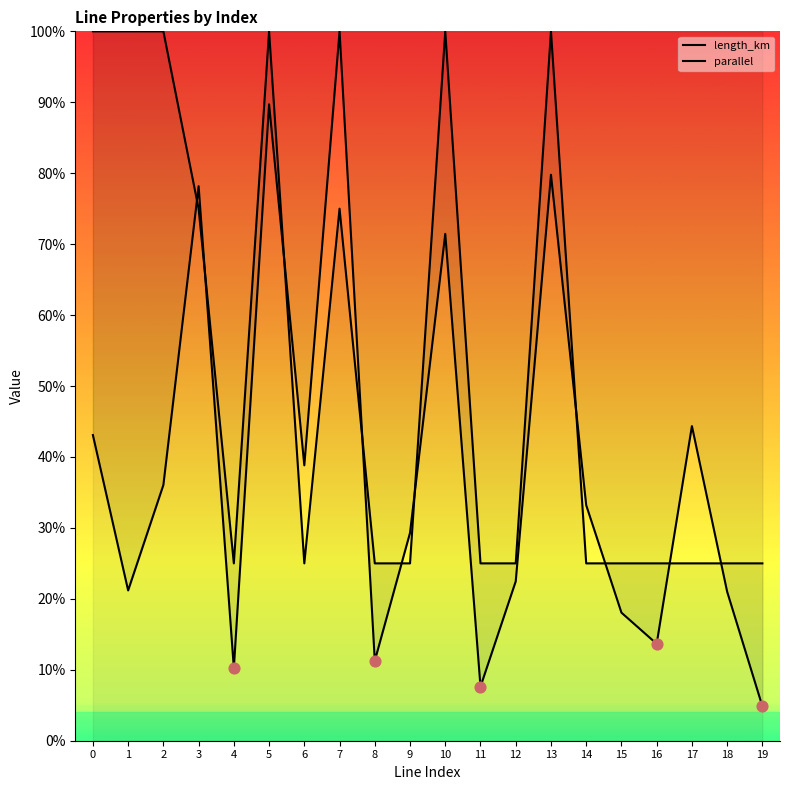

At how many categories does at least one series exceed 0?

20